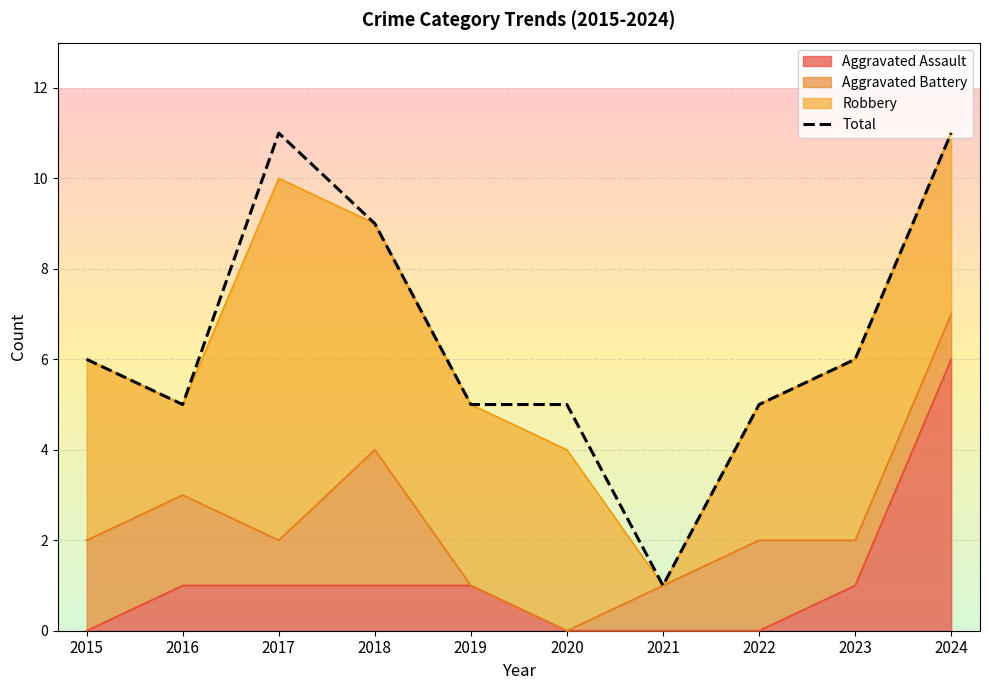

Which label corresponds to the largest value in the chart?

2017